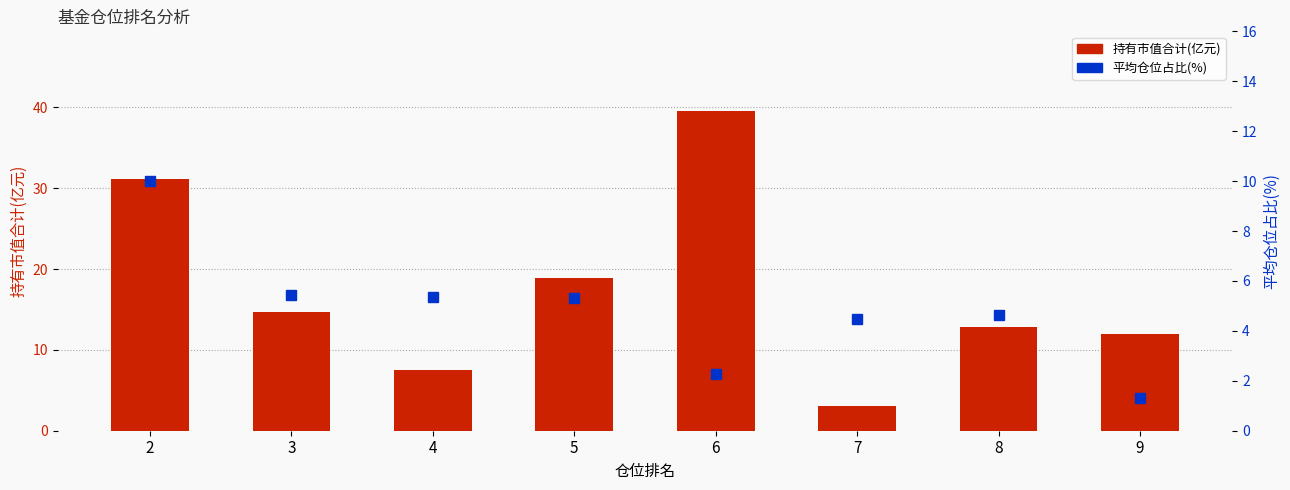

What is the minimum value shown in the chart?

1.3